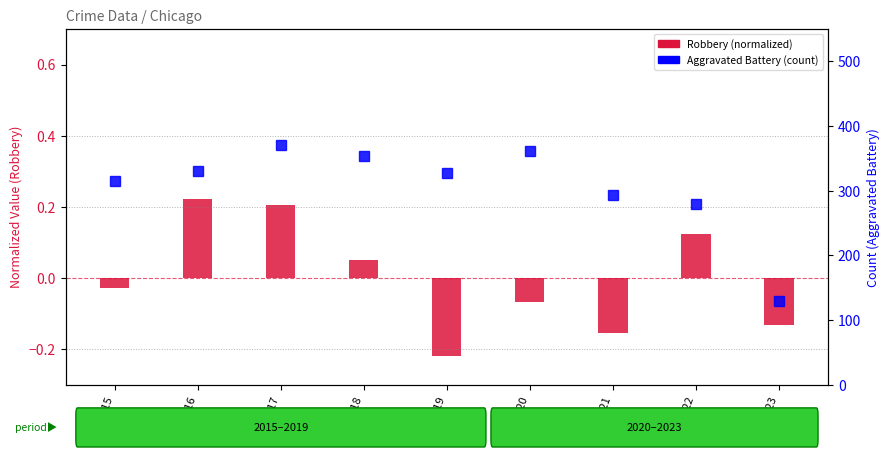

Is the value of Robbery (normalized) at 2023 greater than the value of Aggravated Battery at 2019?

No